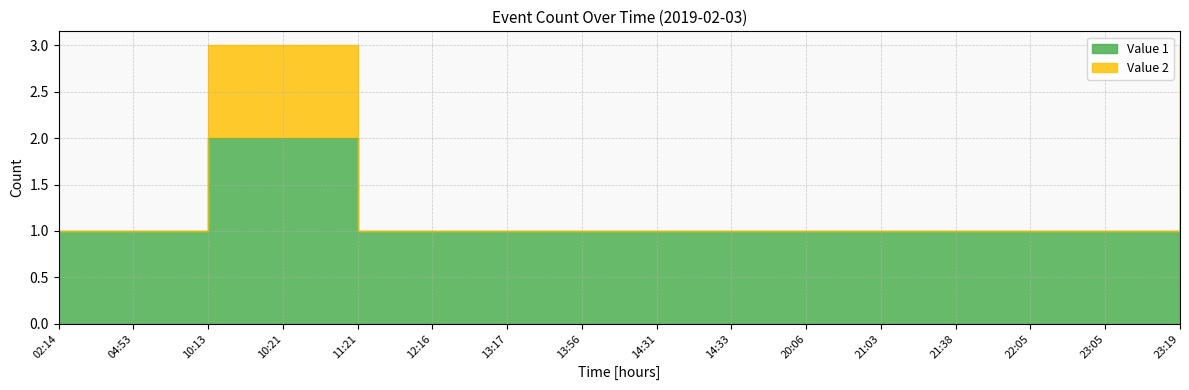

Reading left to right, list all the values displayed in this chart.

Value 1: 1	1	2	2	1	1	1	1	1	1	1	1	1	1	1	2
Value 2: 1	1	3	3	1	1	1	1	1	1	1	1	1	1	1	3